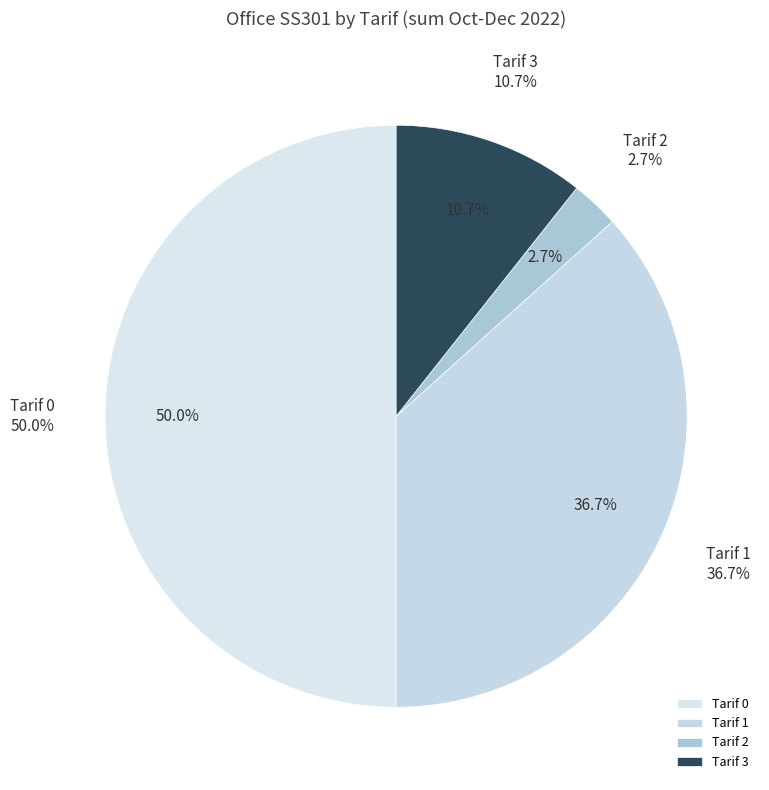

Count the number of slices in the pie.

4